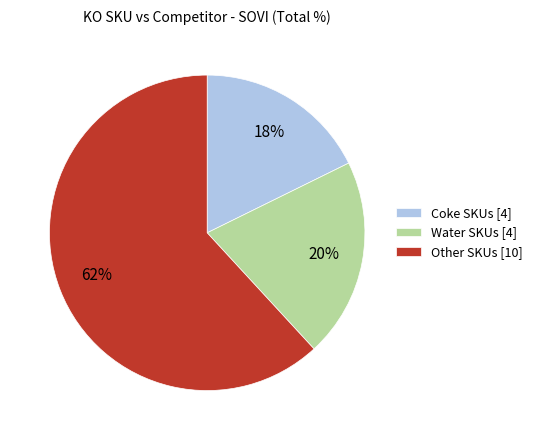

What is the ratio of the value at Coke SKUs [4] to the value at Other SKUs [10]?

0.3